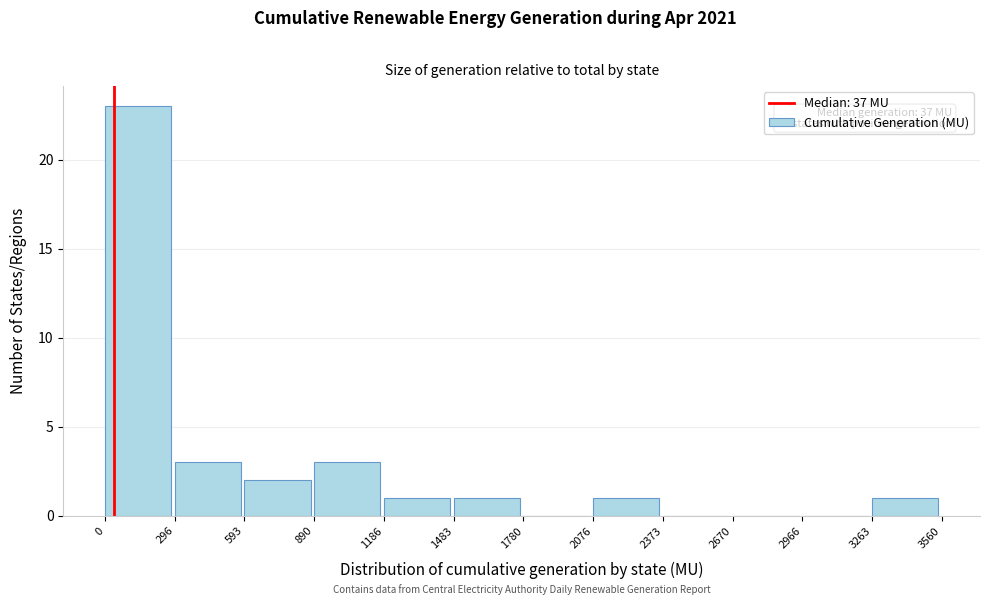

Over which range of the x-axis is the bar tallest?

0 to 296